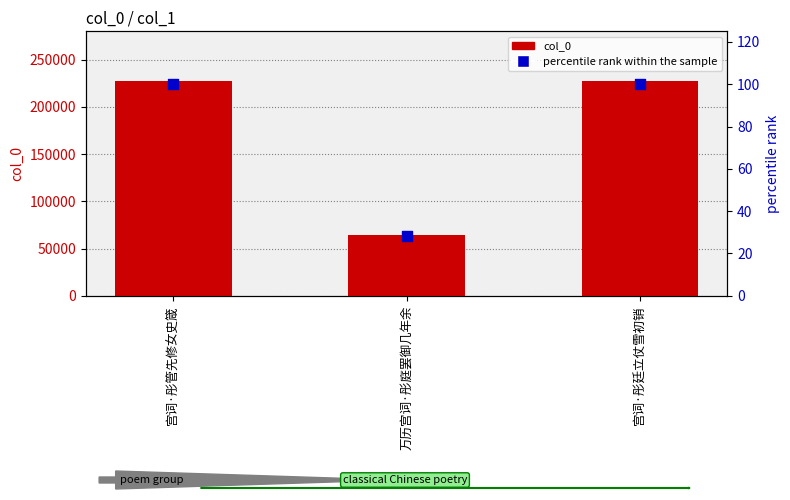

What is the total value across all series at 宫词·彤管先修女史箴?

227862.0